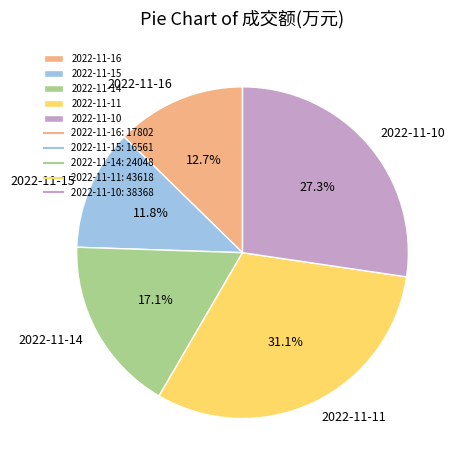

The 2022-11-15 slice represents 12% of the pie. True or false?

True